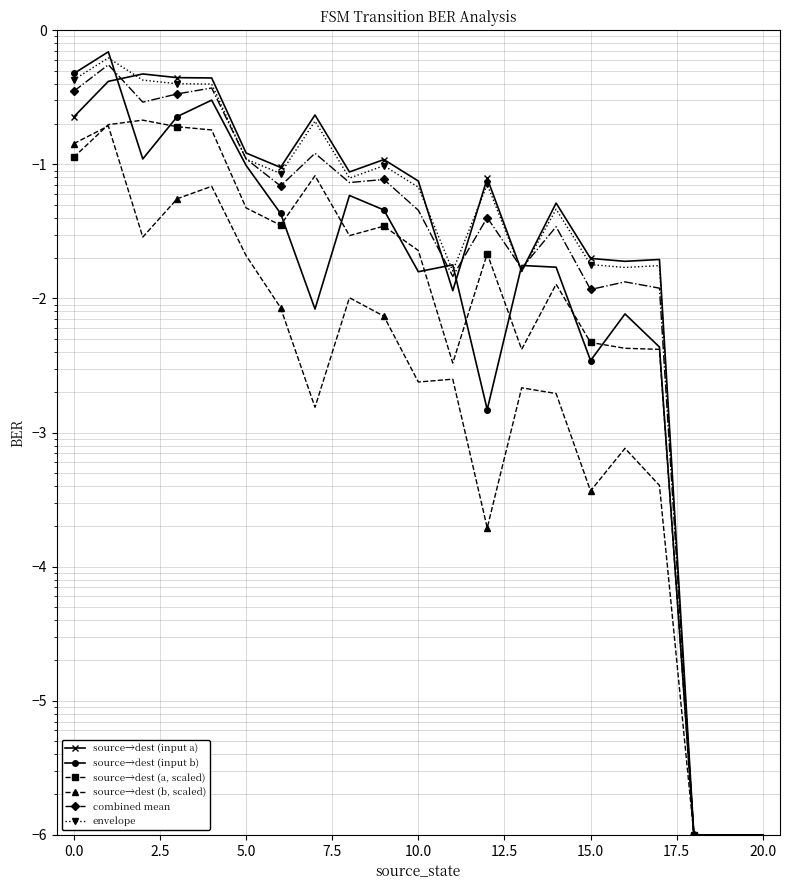

Is it true that source→dest (b, scaled) equals 0.0 at 15?

True